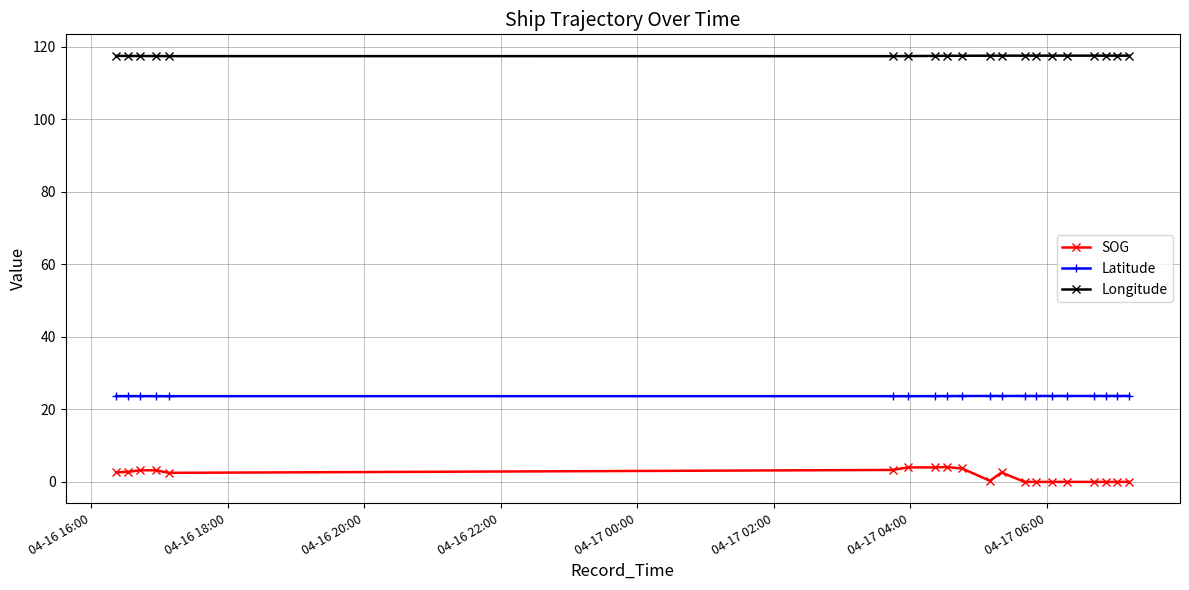

True or false: Latitude has more than 0 interior local peaks.

True